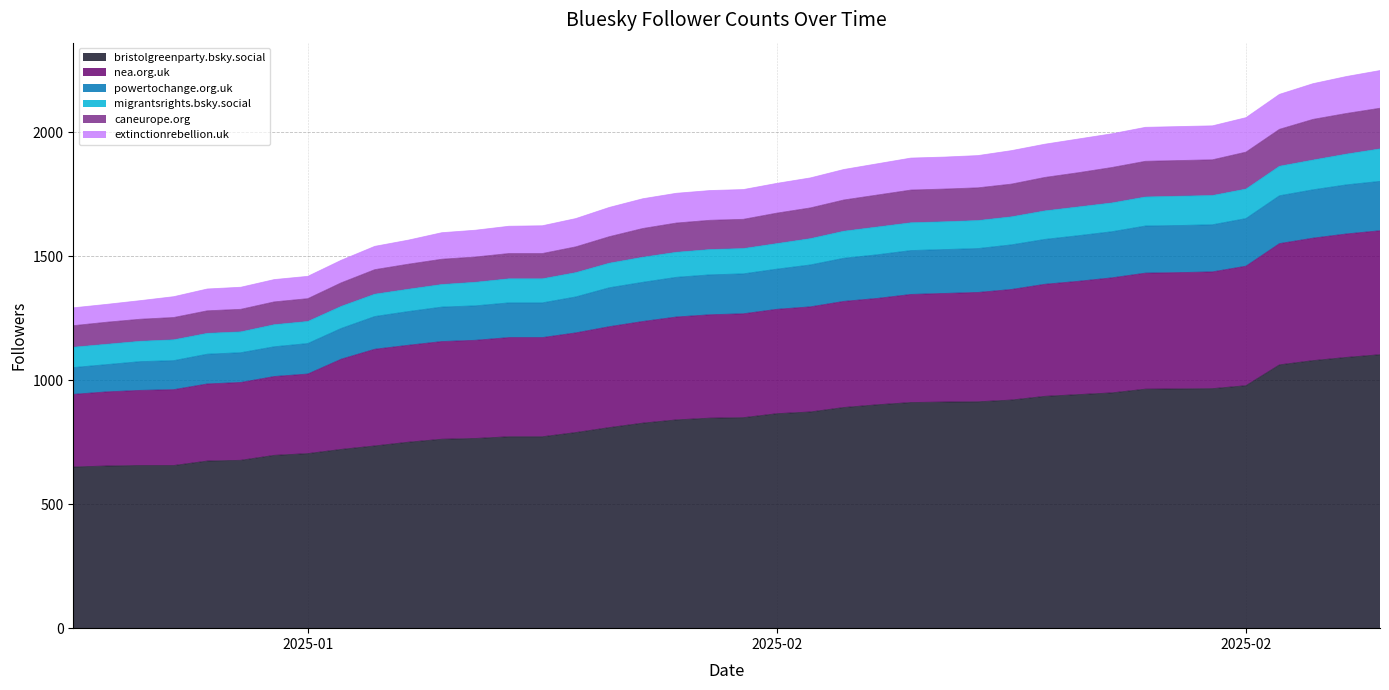

Does the chart display data point markers on the line(s)?

No